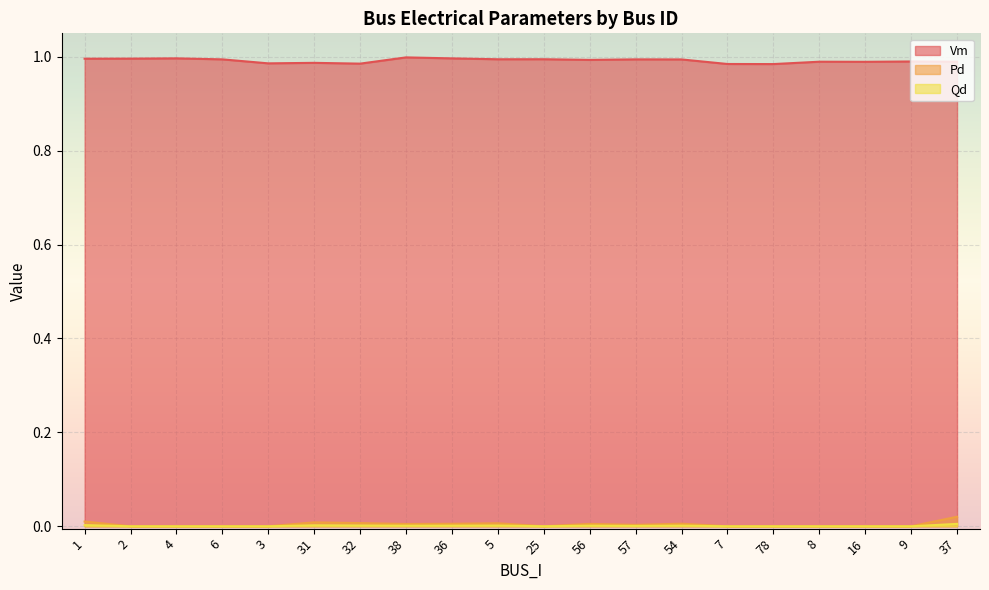

Reading right to left, transcribe all the data shown in this chart.

Vm: 37=1.0	9=1.0	16=1.0	8=1.0	78=1.0	7=1.0	54=1.0	57=1.0	56=1.0	25=1.0	5=1.0	36=1.0	38=1.0	32=1.0	31=1.0	3=1.0	6=1.0	4=1.0	2=1.0	1=1.0
Pd: 37=0.0	9=0.0	16=0.0	8=0.0	78=0.0	7=0.0	54=0.0	57=0.0	56=0.0	25=0.0	5=0.0	36=0.0	38=0.0	32=0.0	31=0.0	3=0.0	6=0.0	4=0.0	2=0.0	1=0.0
Qd: 37=0.0	9=0.0	16=0.0	8=0.0	78=0.0	7=0.0	54=0.0	57=0.0	56=0.0	25=0.0	5=0.0	36=0.0	38=0.0	32=0.0	31=0.0	3=0.0	6=0.0	4=0.0	2=0.0	1=0.0